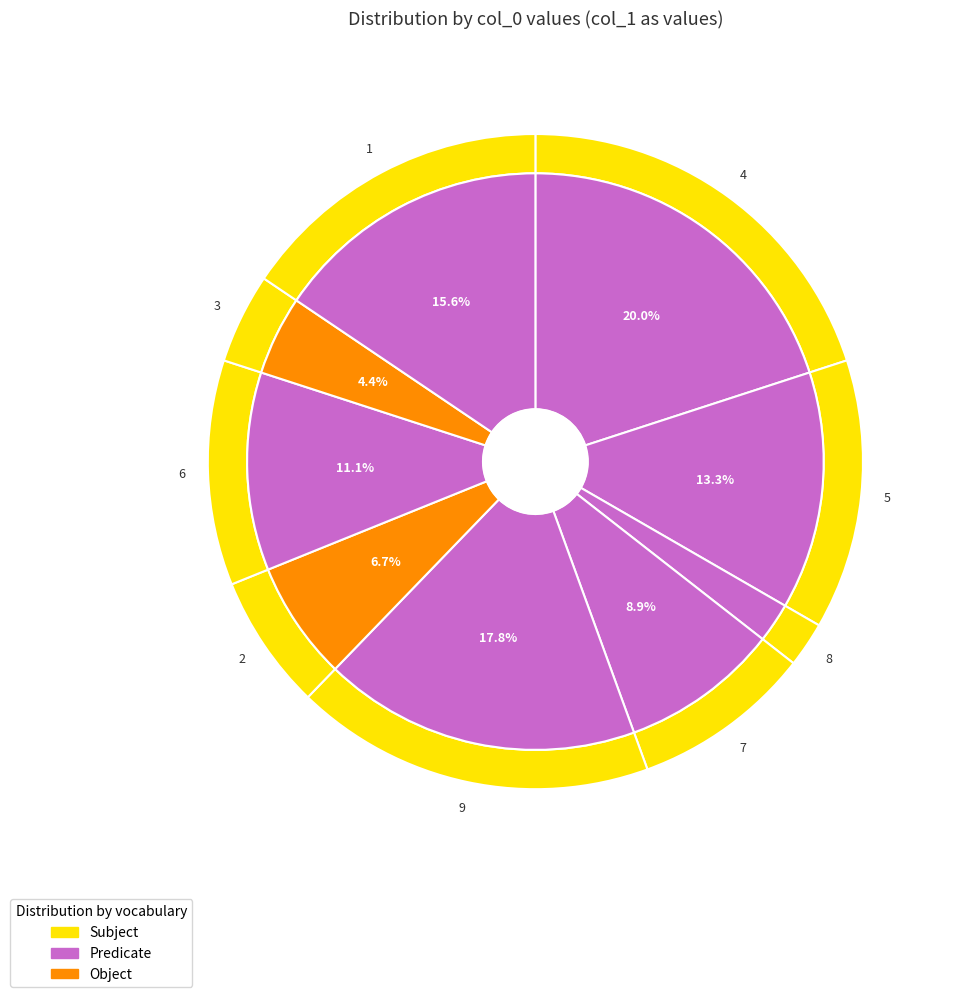

The 3 slice represents 1% of the pie. True or false?

False